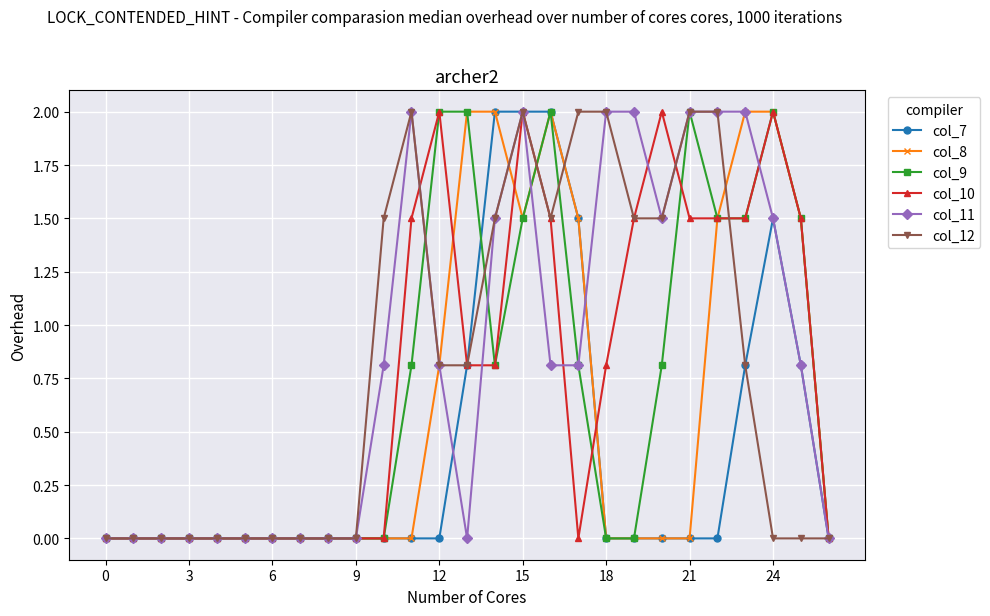

What is the highest value of the col_11 series?

2.0